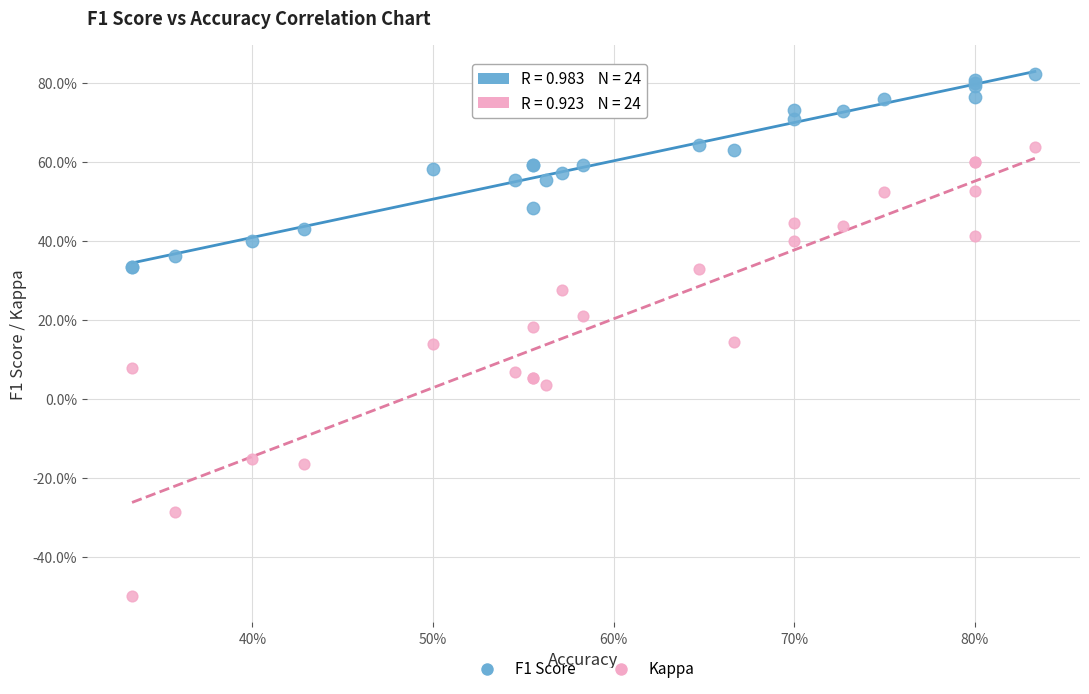

Which series has the widest spread of Y values?

Kappa